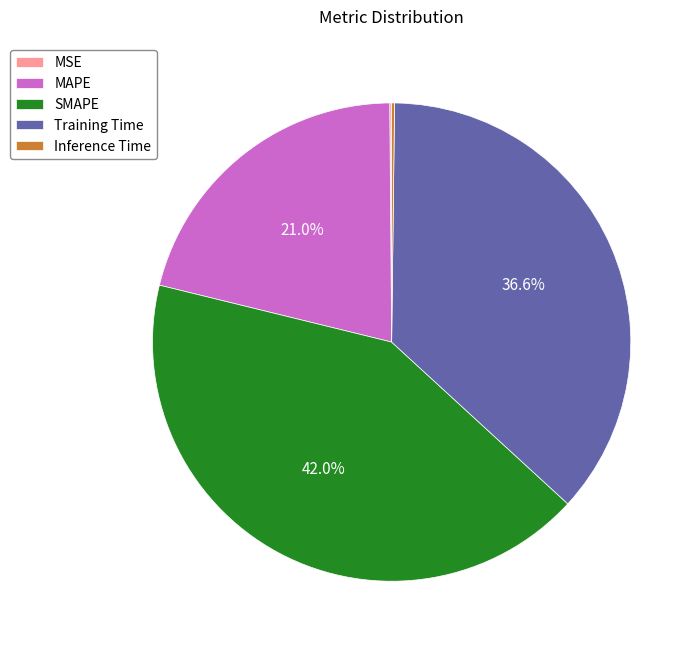

Which category has the biggest portion of the pie?

SMAPE